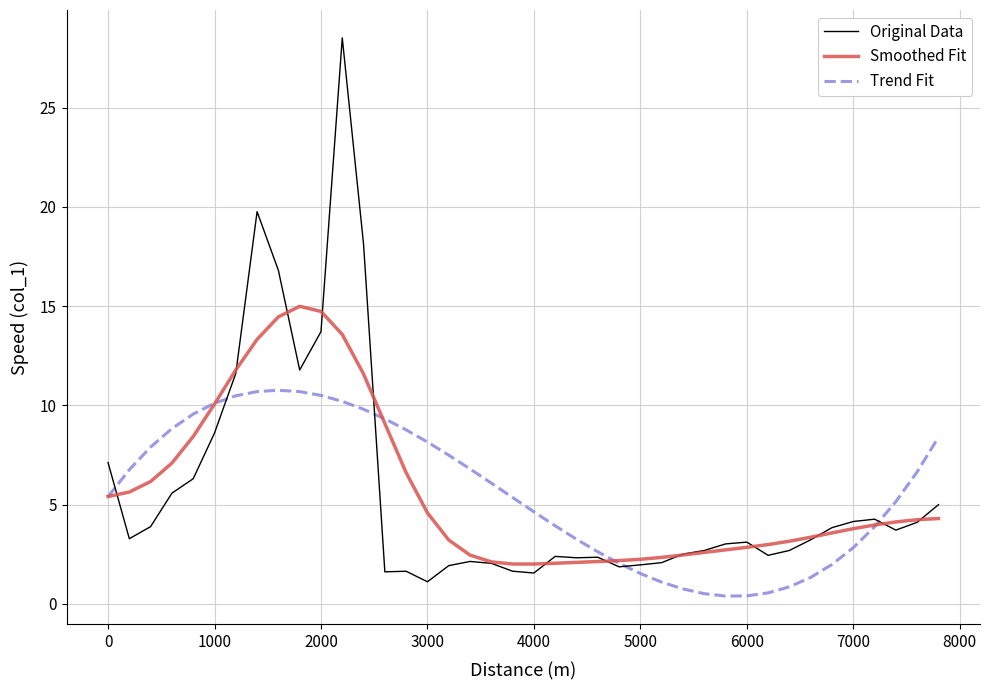

True or false: Trend Fit and Smoothed Fit intersect in this chart.

True